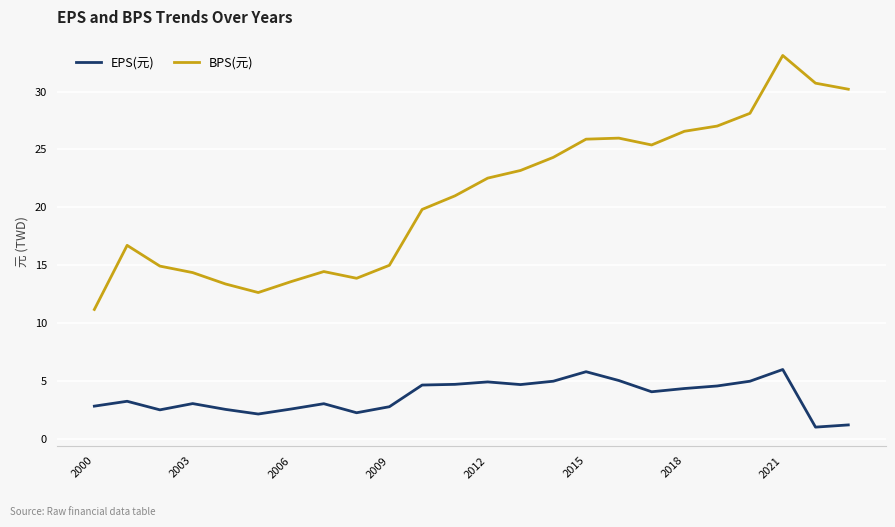

Rank the series by their average value, from highest to lowest.

BPS(元), EPS(元)